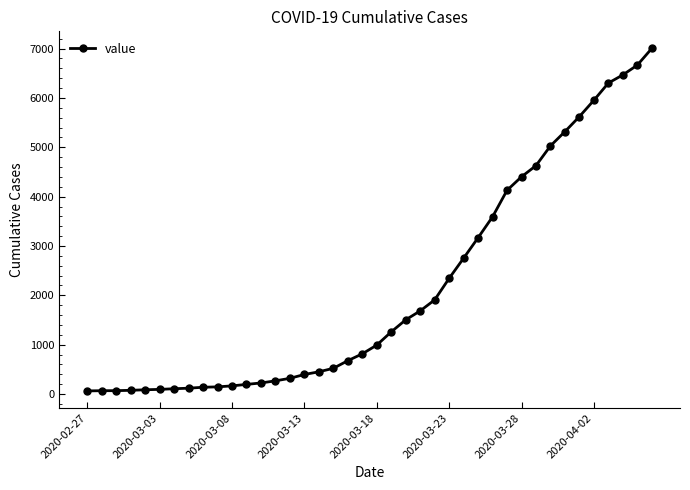

What is the sum of all values?

85719